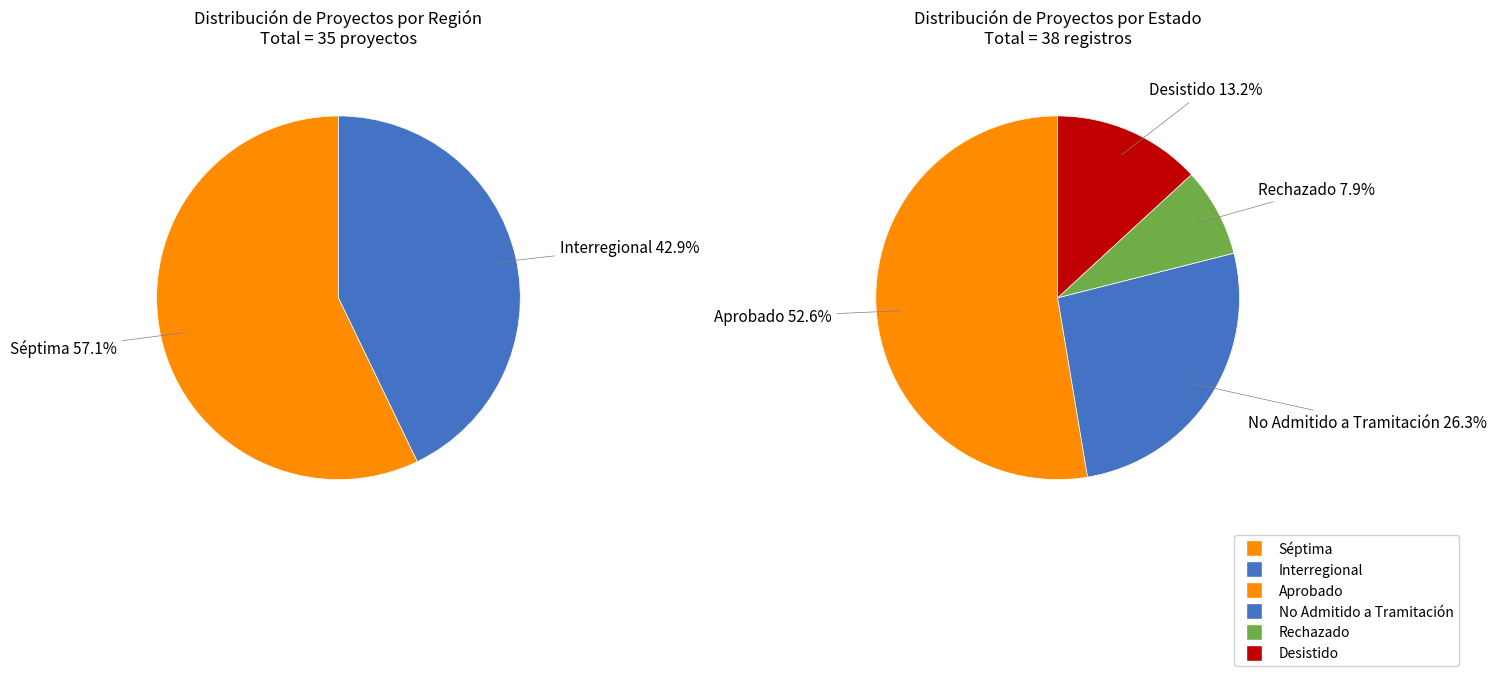

What is the change in value from Séptima to Interregional?

-5